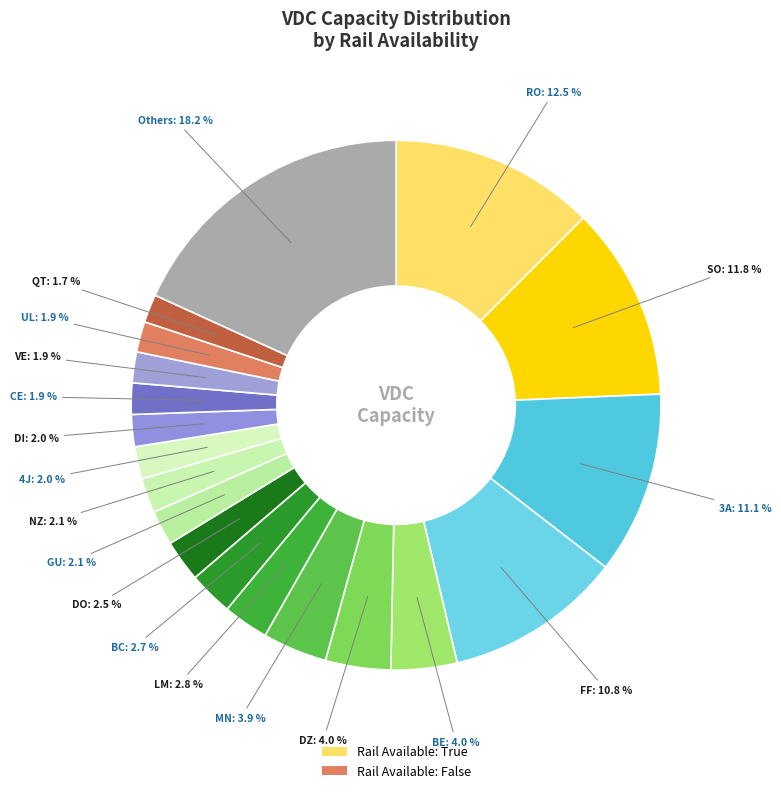

Count the number of slices in the pie.

19